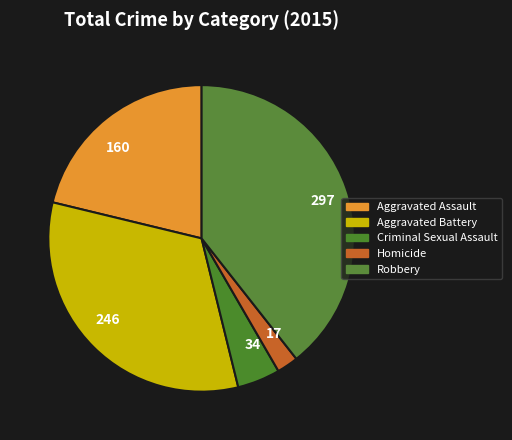

Which has a higher value, 246 or 17?

246